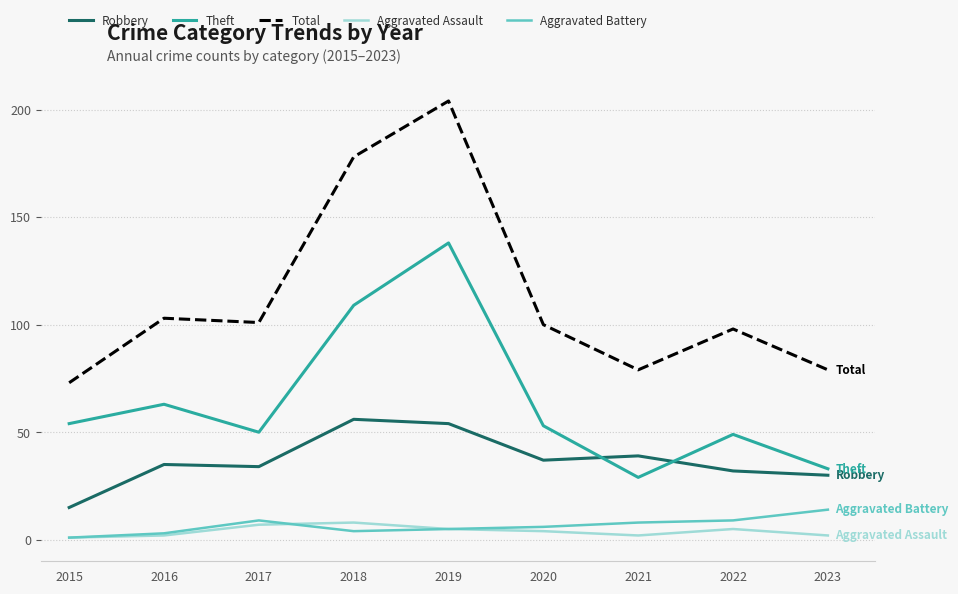

Count the Aggravated Assault values in the range 2 to 5.

6